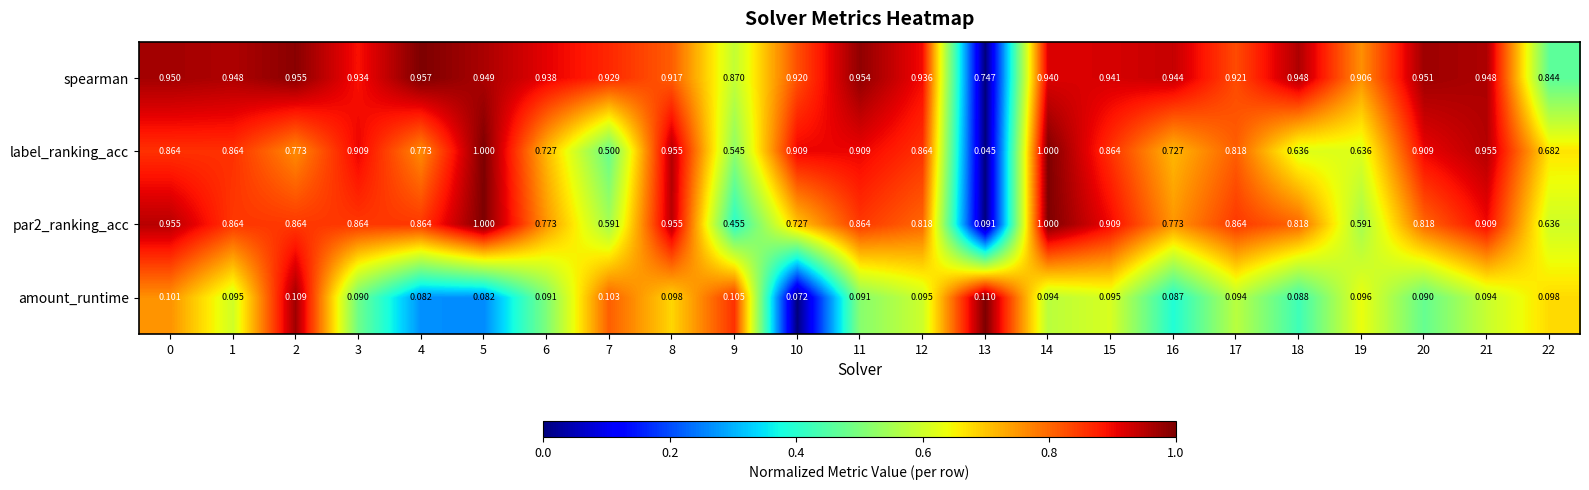

Is the value of amount_runtime at 10 greater than the value of spearman at 12?

No